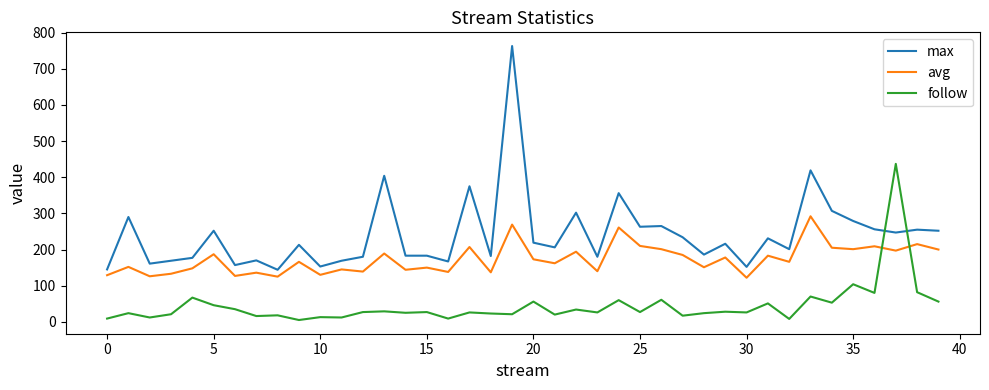

Which series has the largest total across all categories?

max